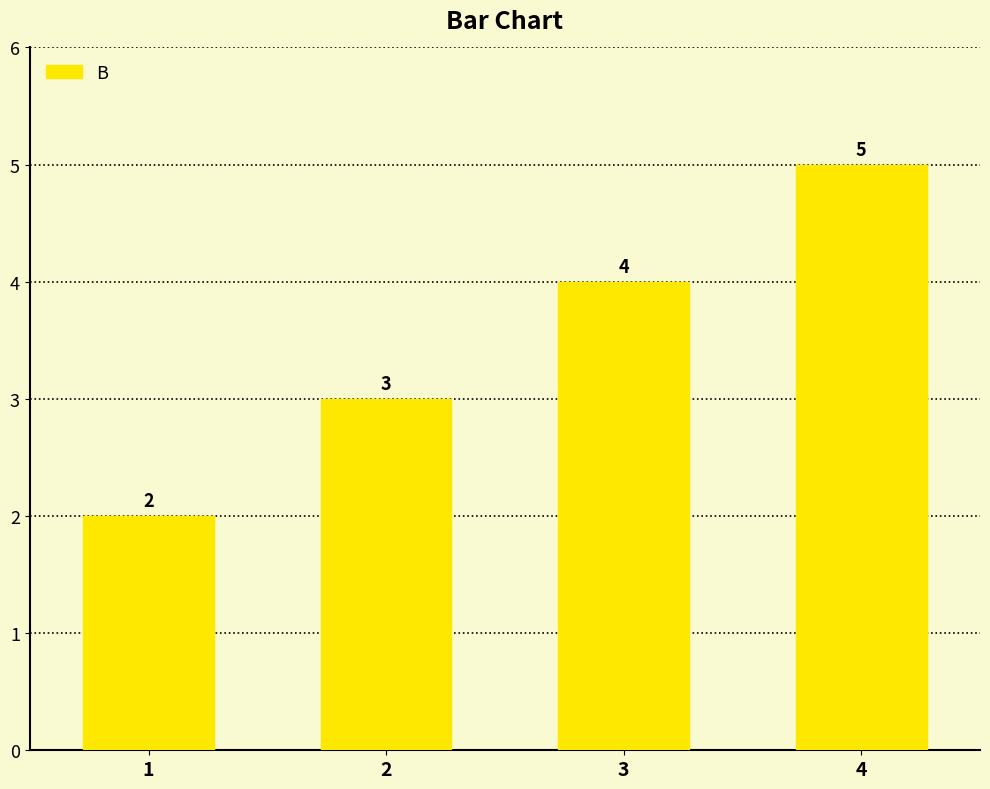

Reading left to right, extract all data points from this chart.

2	3	4	5